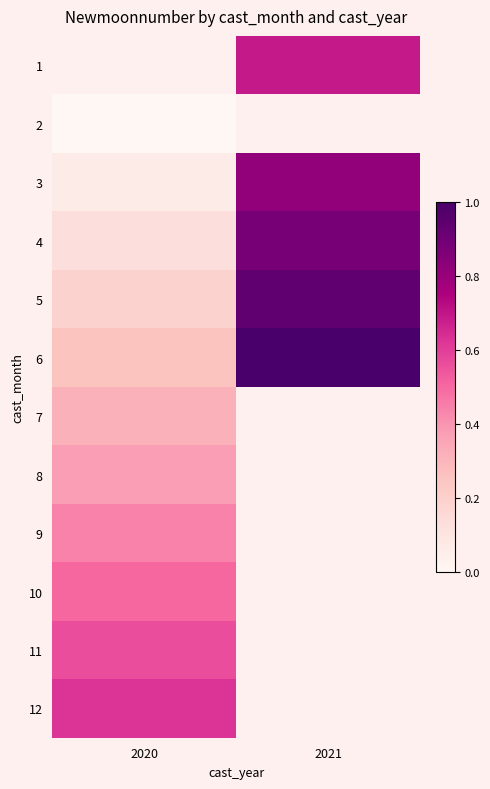

What is the maximum value shown in the chart?

544.0